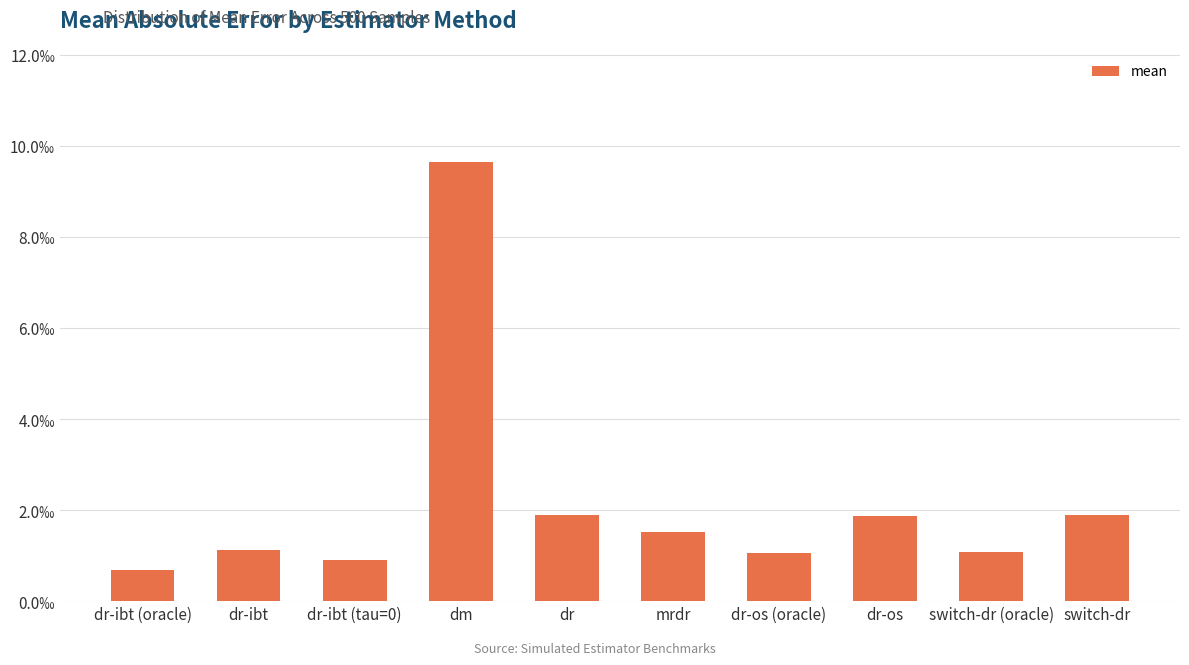

List the labels in order of value, smallest first.

dr-ibt (oracle), dr-ibt (tau=0), dr-os (oracle), switch-dr (oracle), dr-ibt, mrdr, dr-os, dr, switch-dr, dm